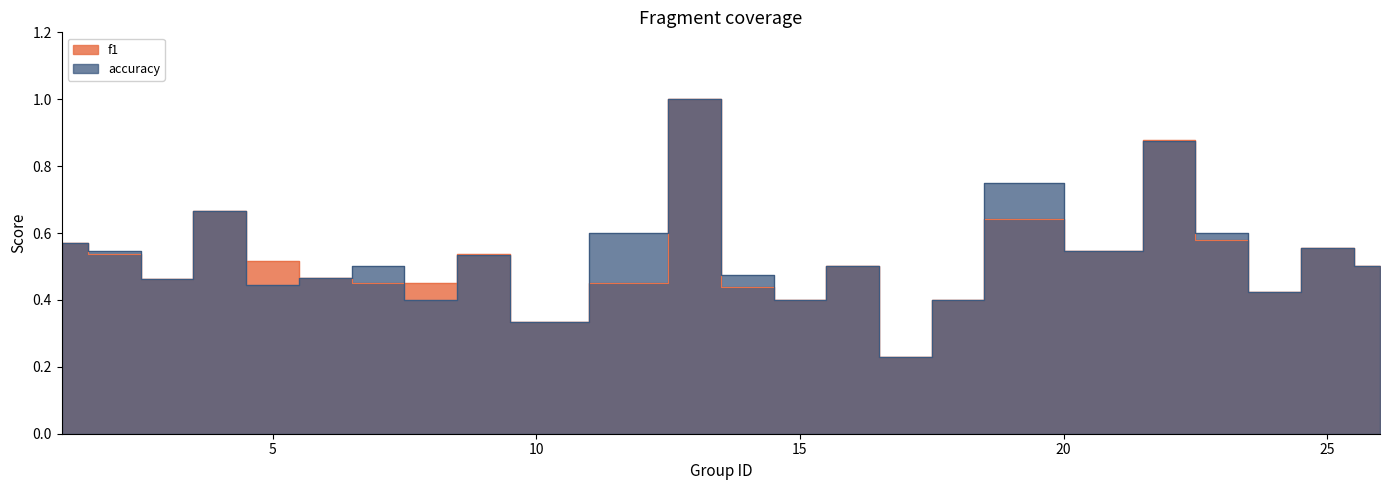

What is the value of the accuracy point at the 4th from the left?

0.7